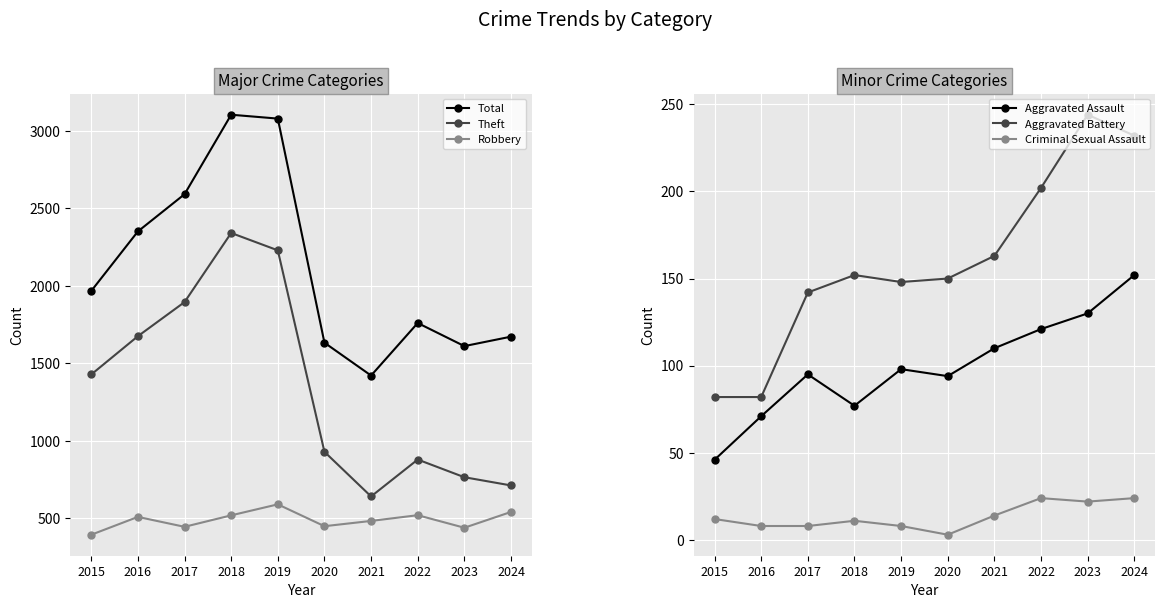

At which category does Aggravated Battery reach its first local valley?

2019